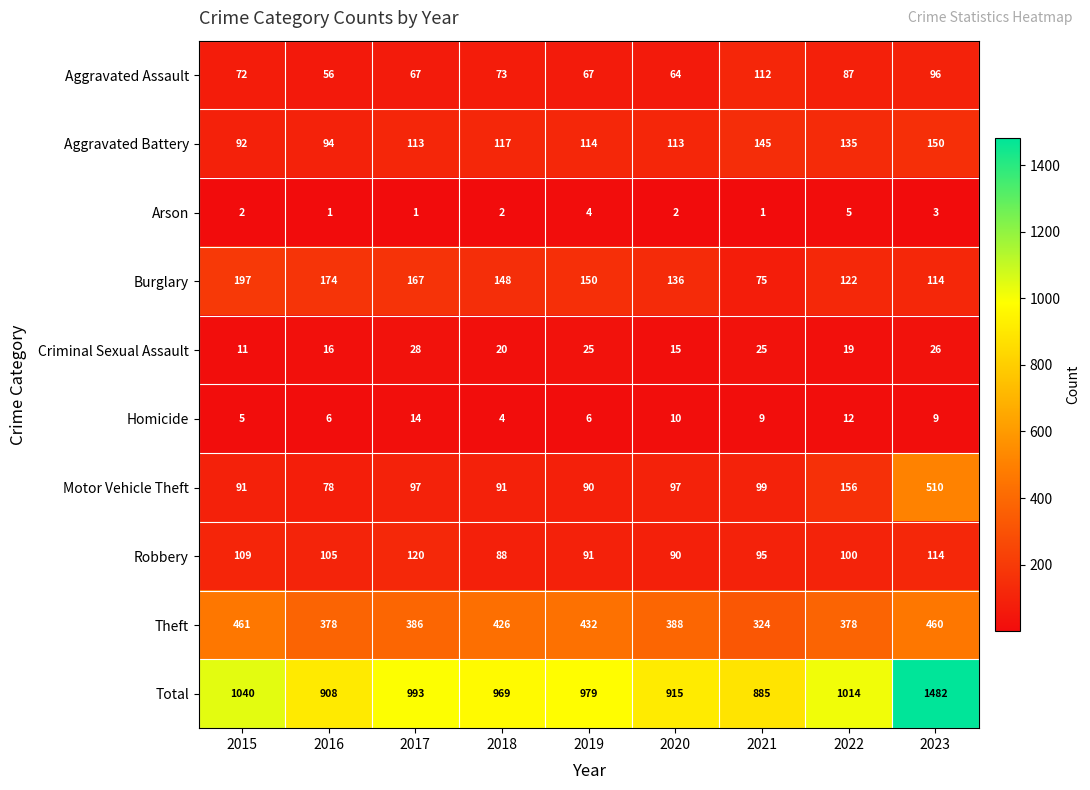

What is the difference between the second highest and minimum values in the Aggravated Assault series?

40